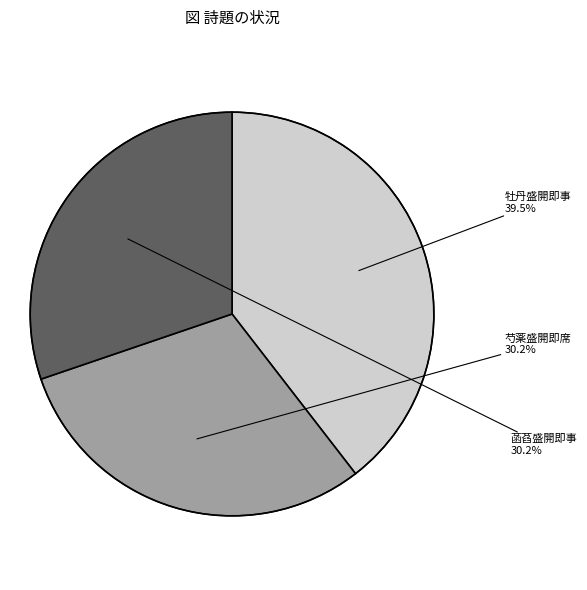

Does any single category account for the majority?

No